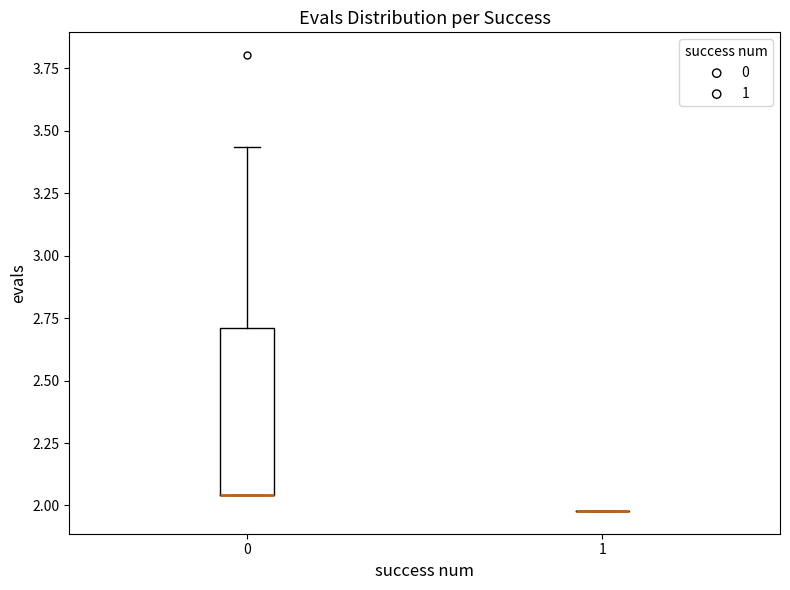

Comparing the boxes themselves (not the whiskers), which one is the tallest?

0